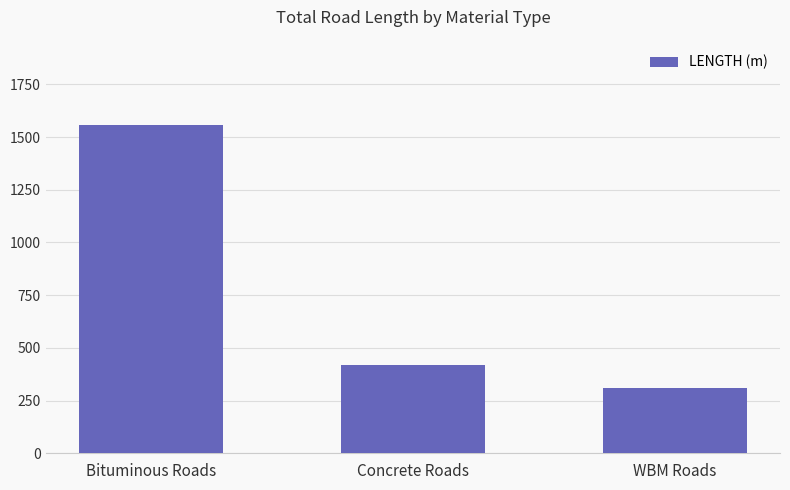

List the labels in order of value, smallest first.

WBM Roads, Concrete Roads, Bituminous Roads